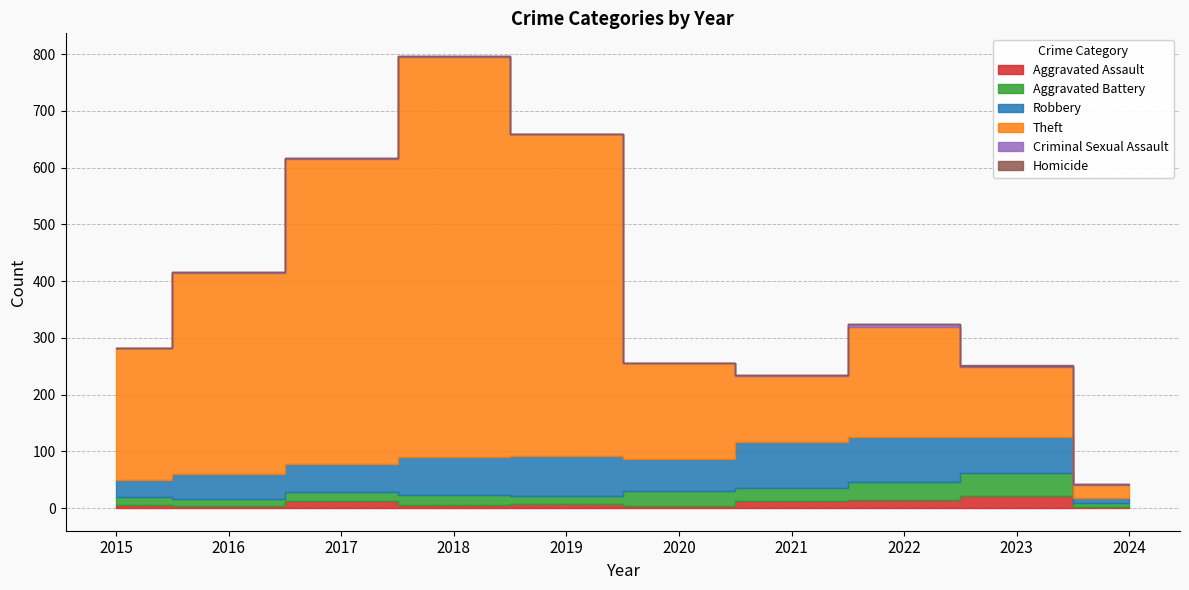

How many values in the Aggravated Battery series are below 18?

5